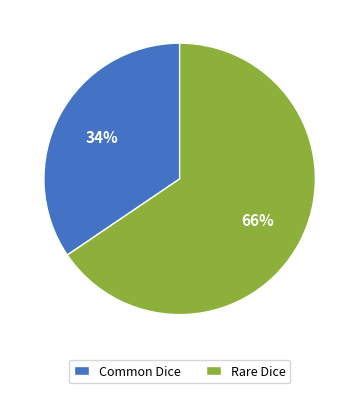

Is there a majority slice in this chart?

Yes